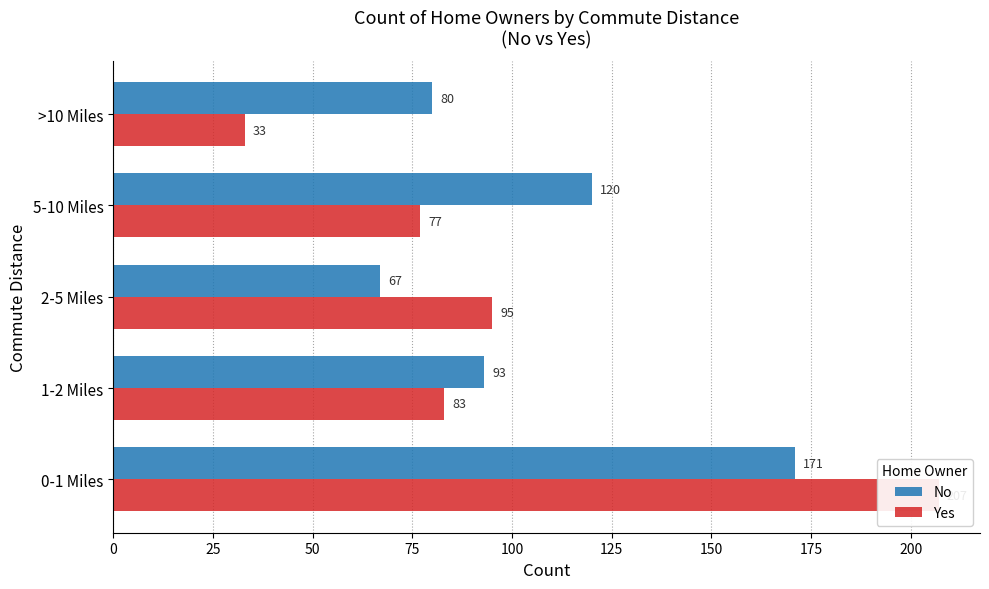

What is the sum of the Yes values at 25 and 50?

178